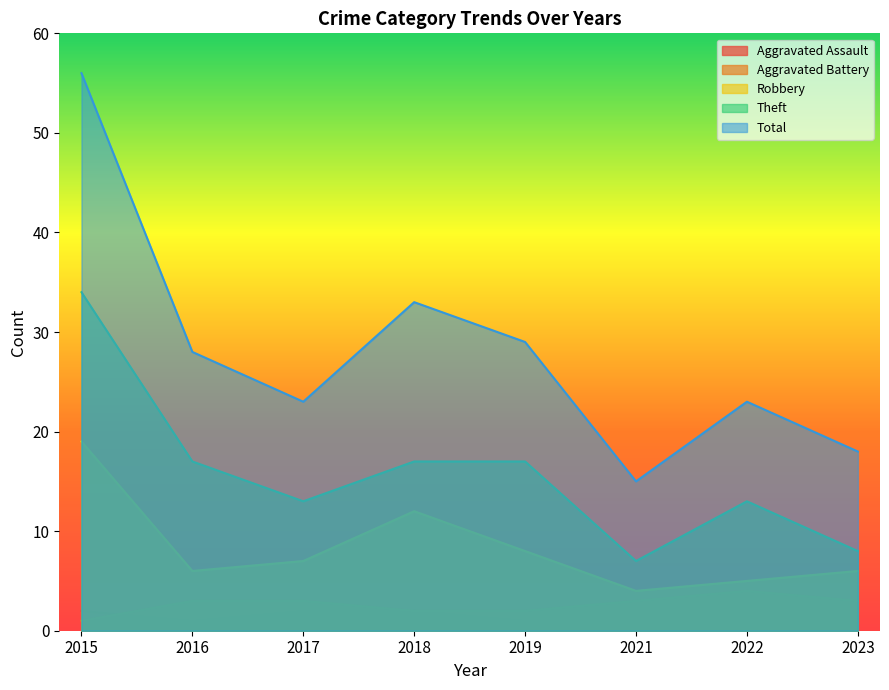

What is the difference between the Robbery values at 2021 and 2018?

8